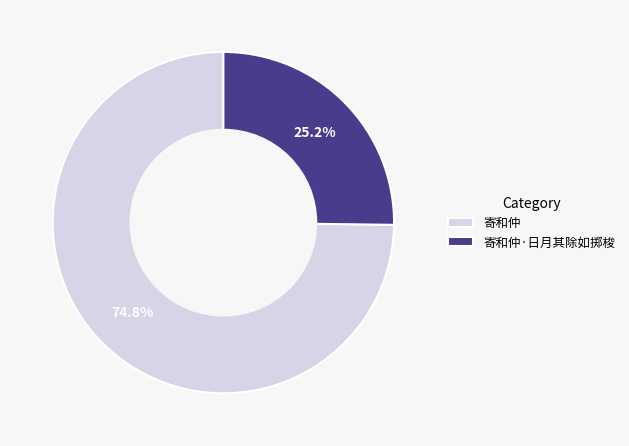

To the nearest percent, what is the average slice percentage?

50%